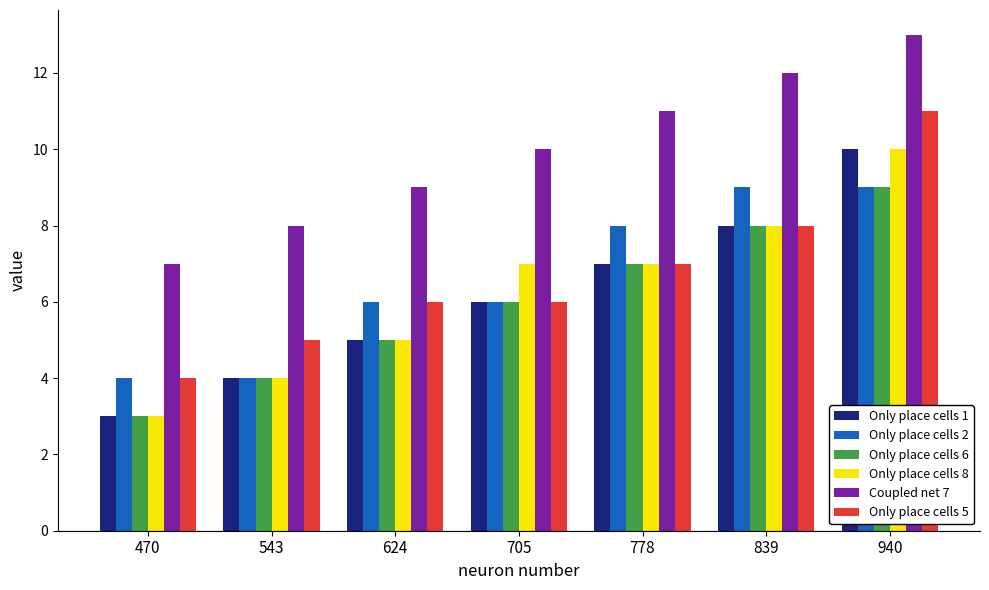

True or false: Only place cells 8 has a value of 11 at 705.

False